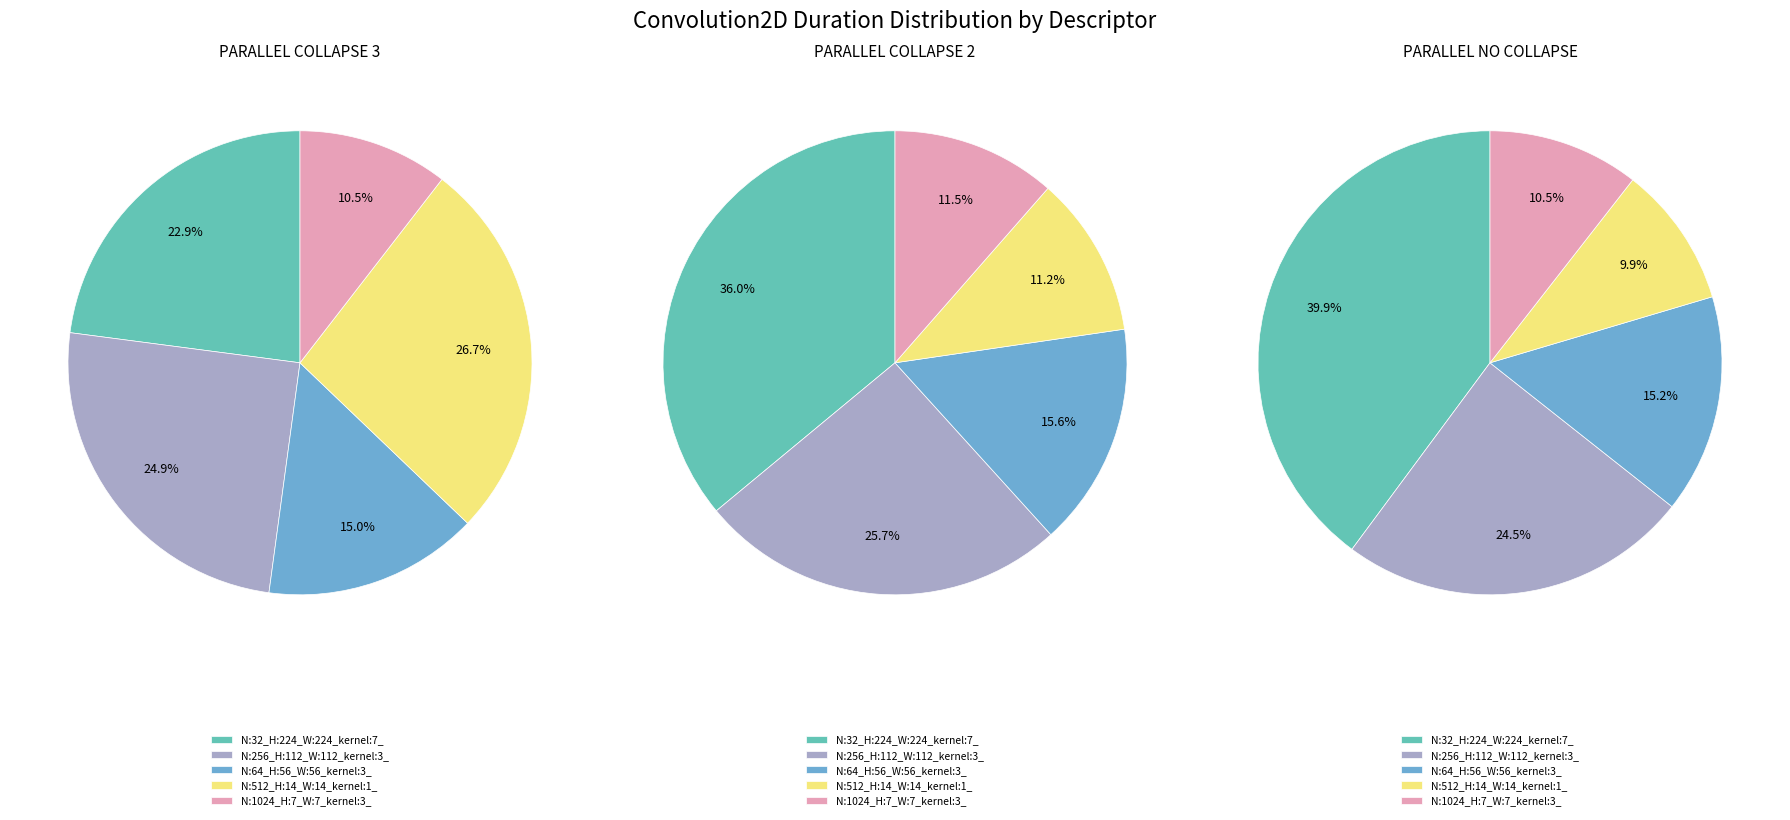

What percentage is the N:256_H:112_W:112_kernel:3_ slice, to the nearest percent?

26%